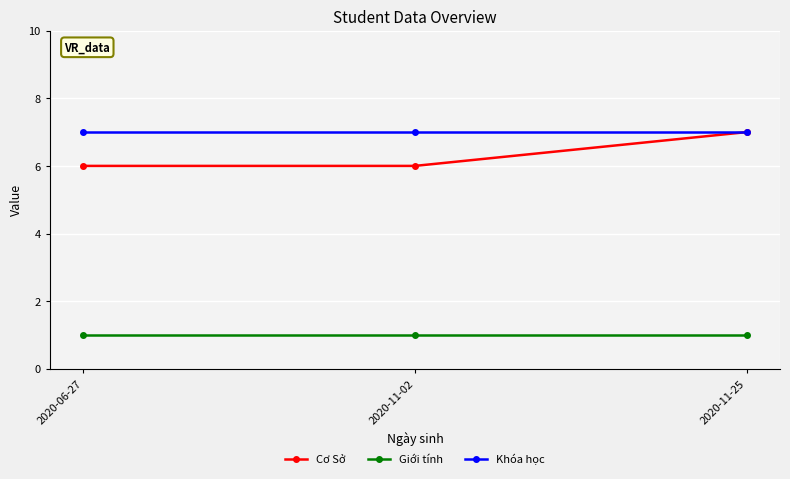

Reading left to right, what are all the values shown in this chart?

Cơ Sở: 6	6	7
Giới tính: 1	1	1
Khóa học: 7	7	7